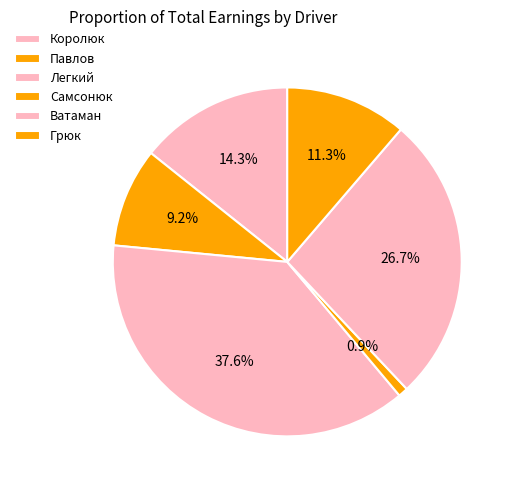

How many segments does this pie chart have?

6